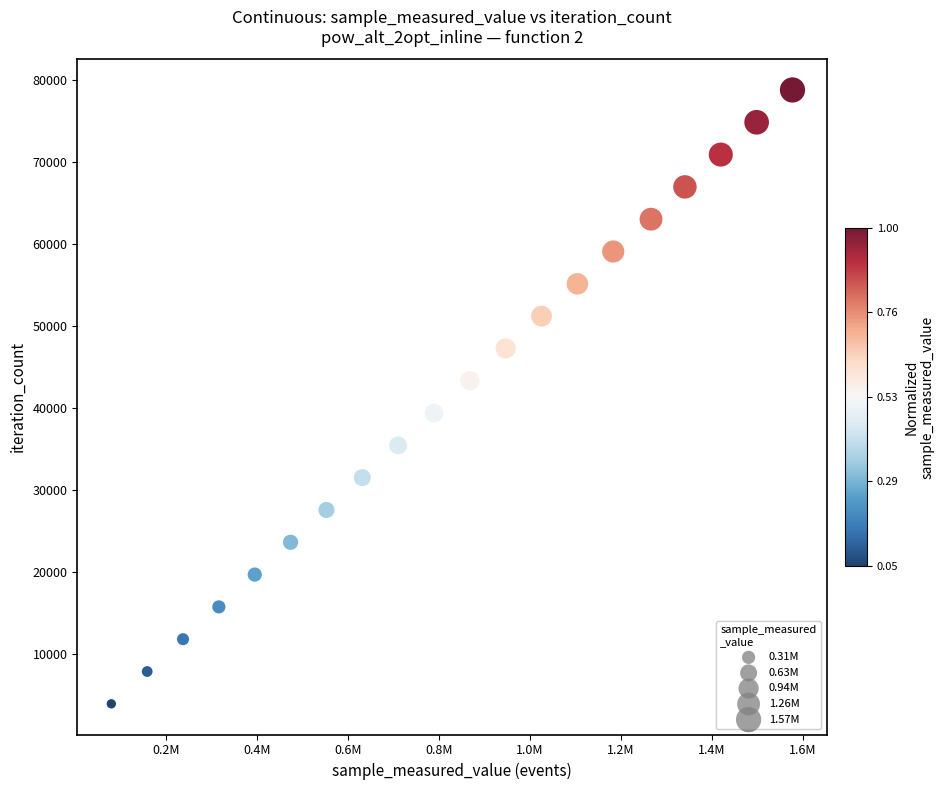

What is the range of Y values (max minus min)?

74898